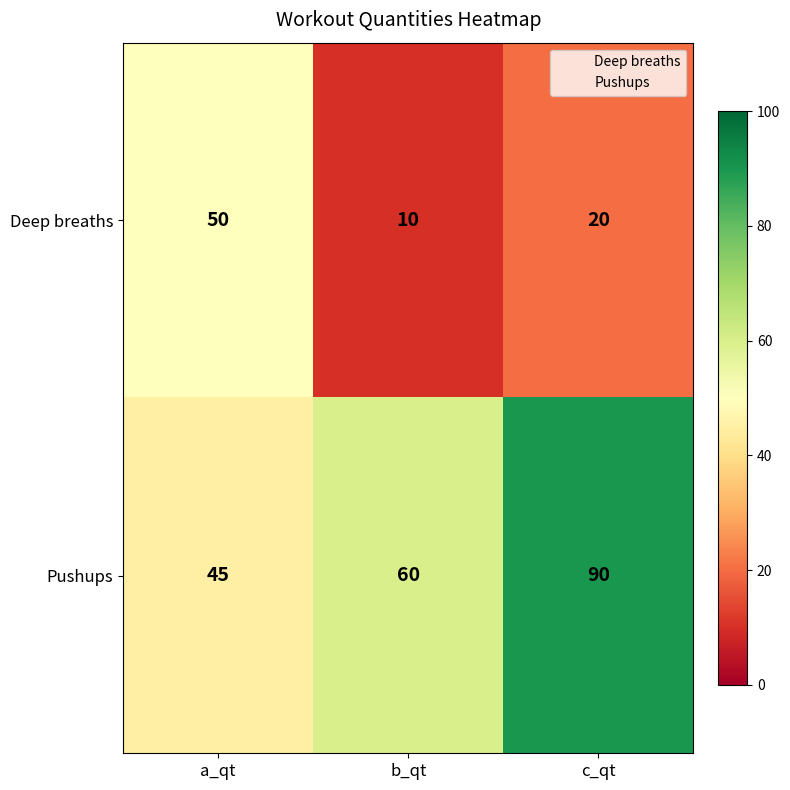

Rank the series by their maximum value, from highest to lowest.

Pushups, Deep breaths